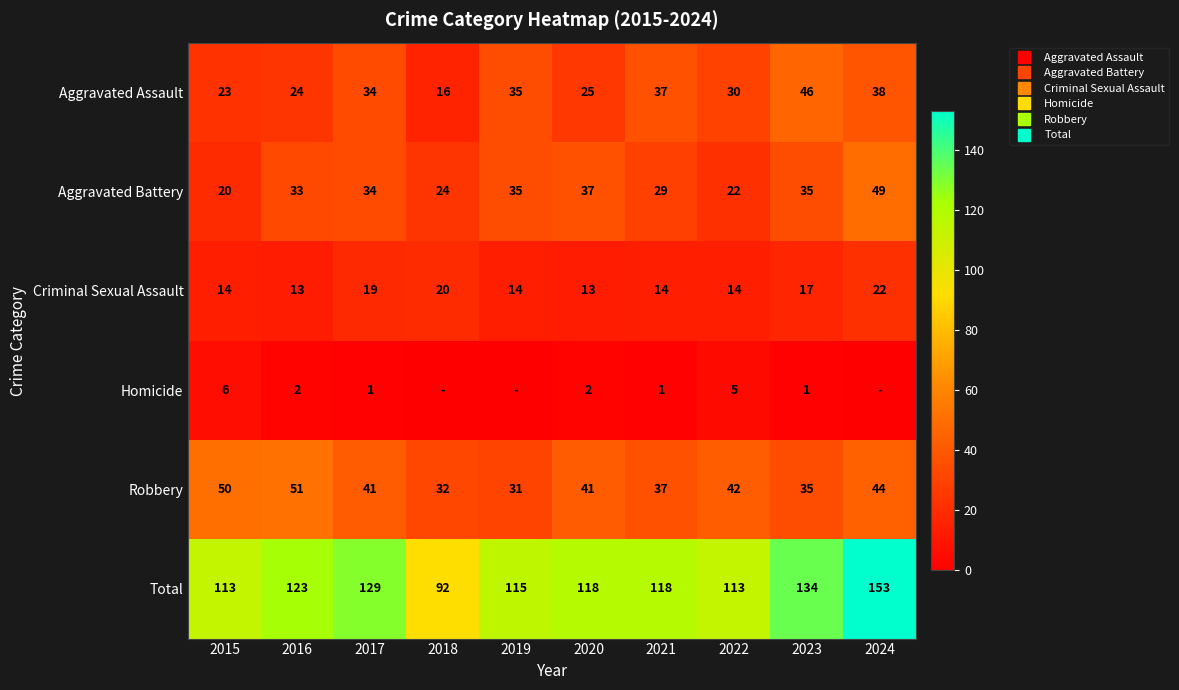

What is the greatest value displayed?

153